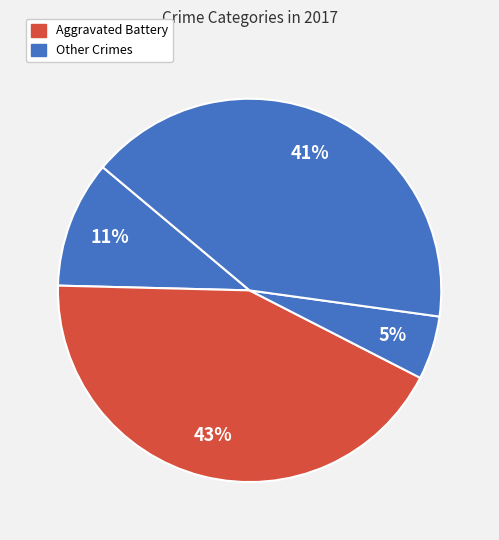

To the nearest percent, what is the difference between the largest and smallest slice percentages?

38%